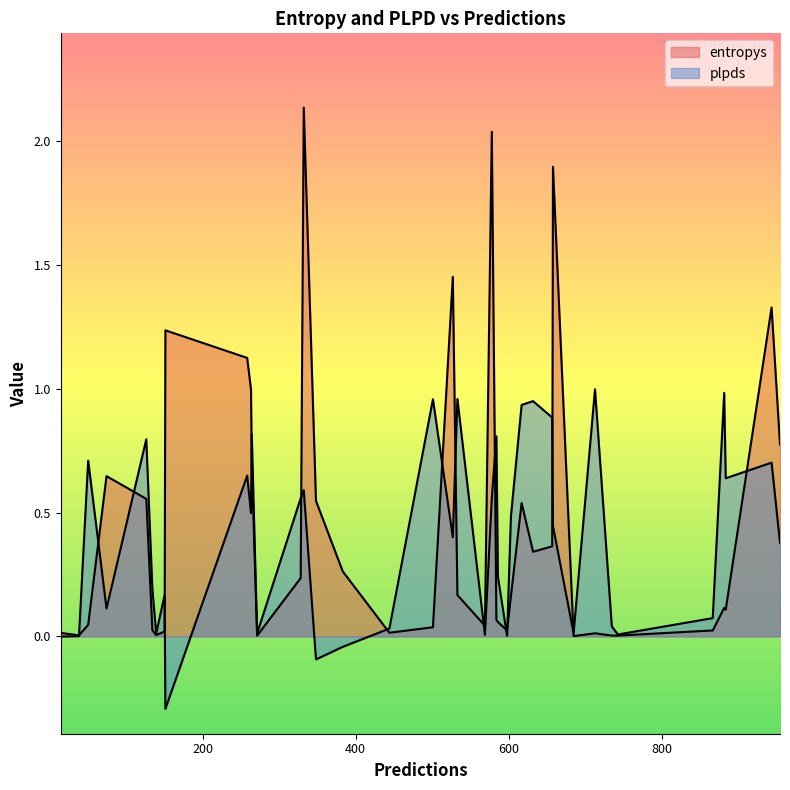

Where is plpds nearest to the value 0?

14